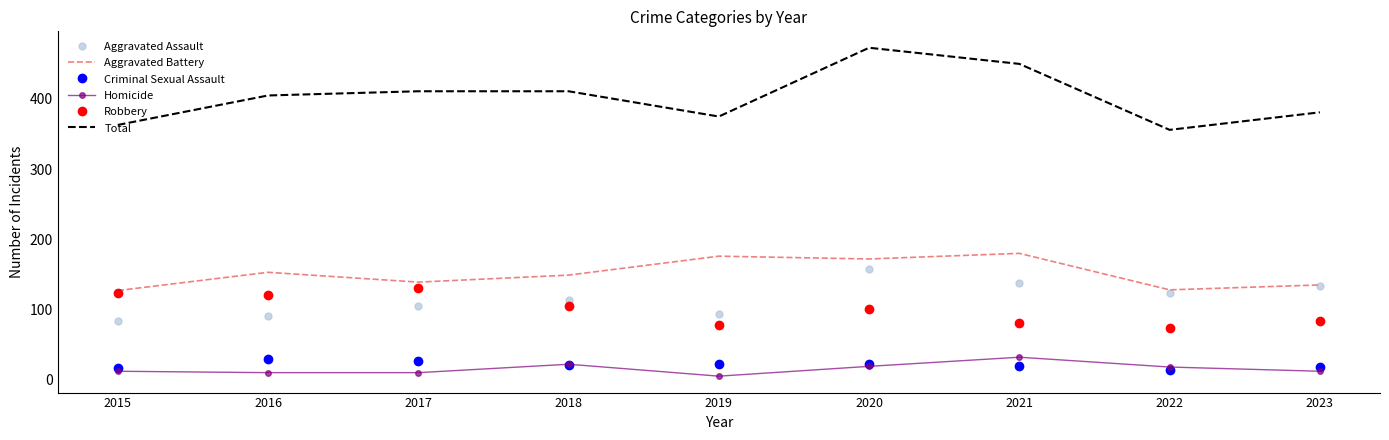

What is the smallest value displayed?

5